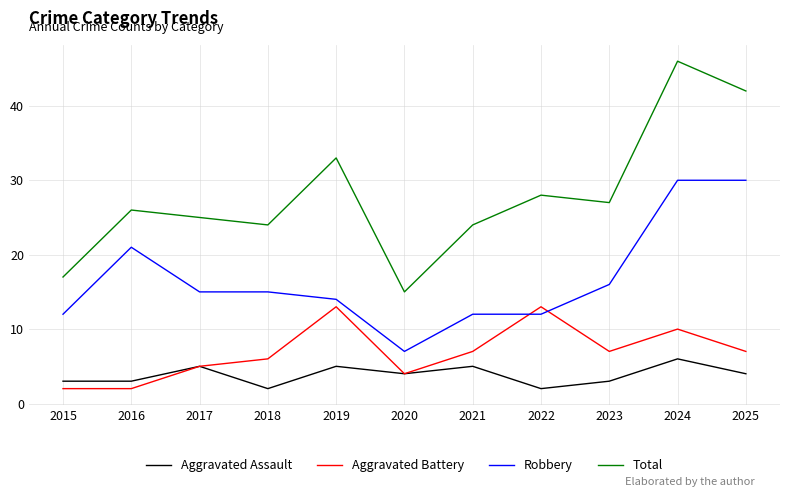

At 2018, list the series in order from smallest to largest.

Aggravated Assault, Aggravated Battery, Robbery, Total